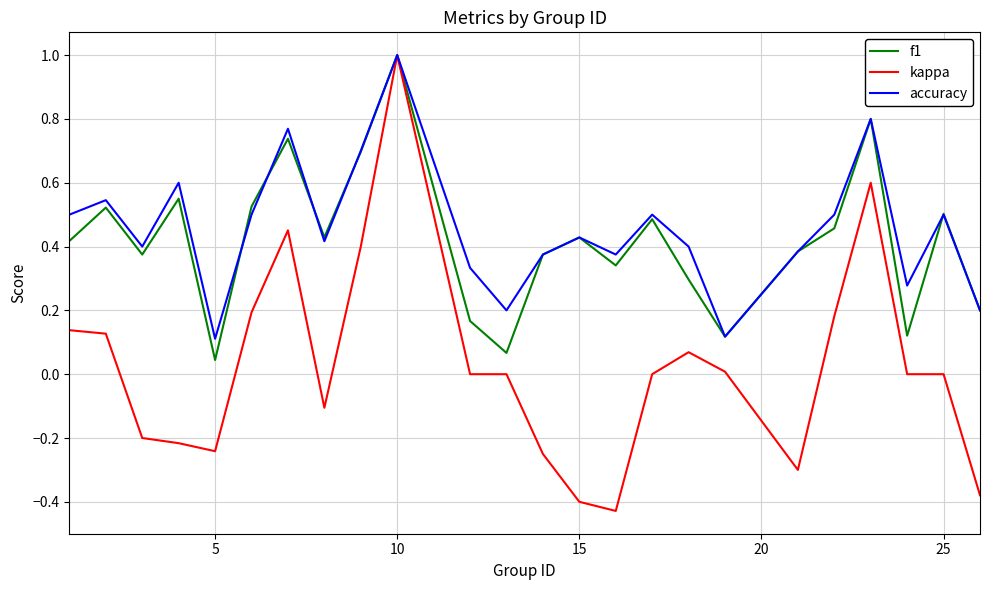

What is the maximum value for accuracy?

1.0